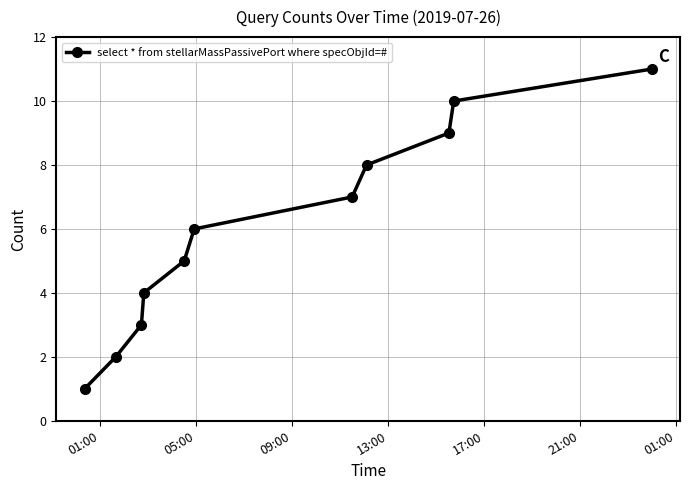

True or false: the data has more than 2 interior local peaks.

False